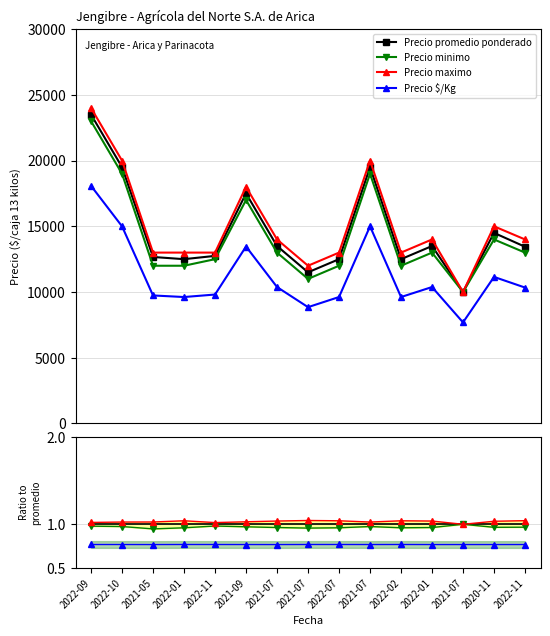

What is the value of the Precio promedio ponderado point at the 4th from the left?

1.0